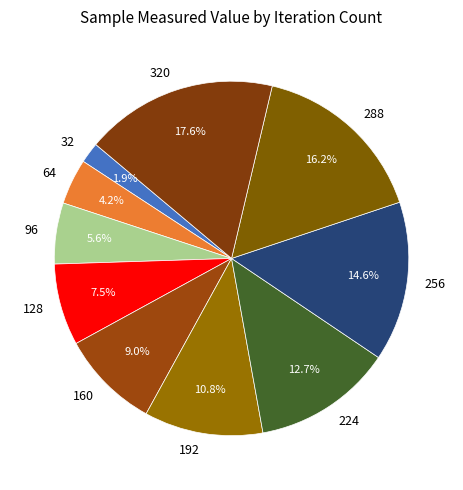

What percentage is NOT represented by 192?

89.2%